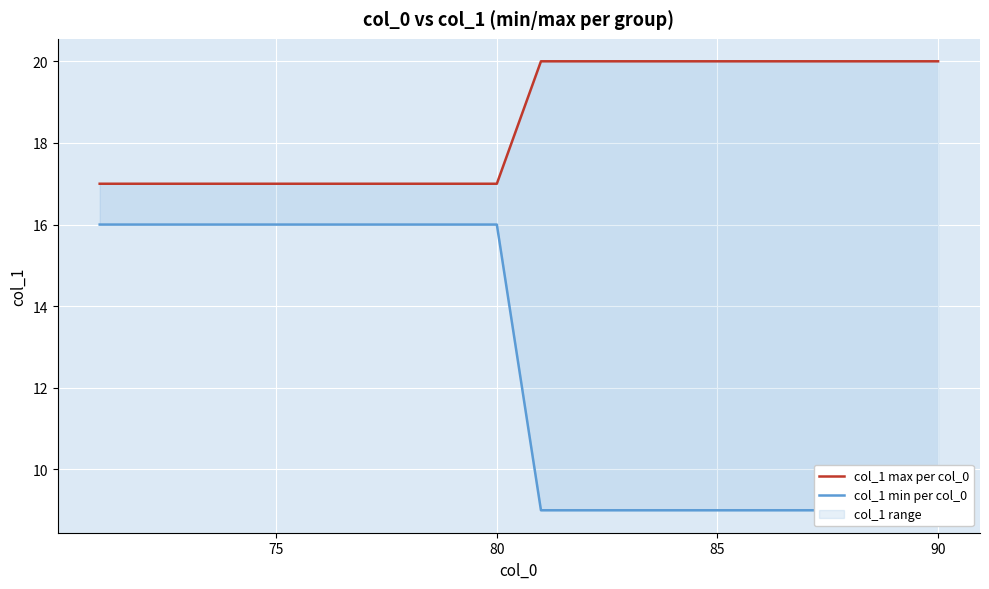

How many lines are shown in the chart?

2